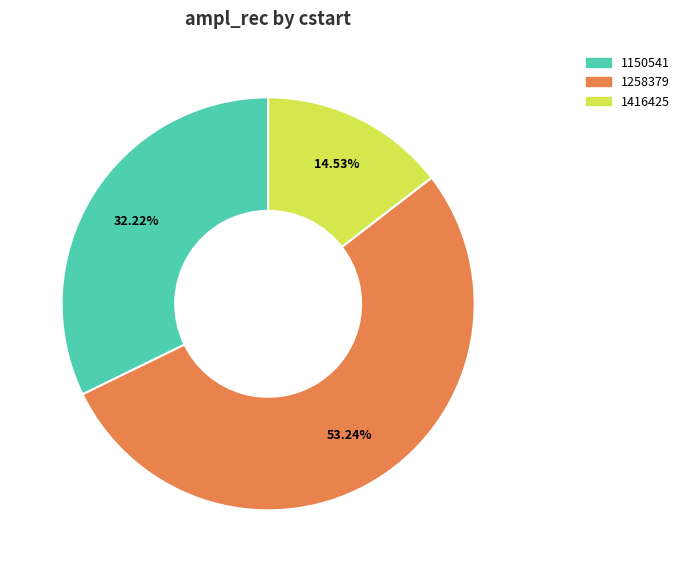

Is there a majority slice in this chart?

Yes